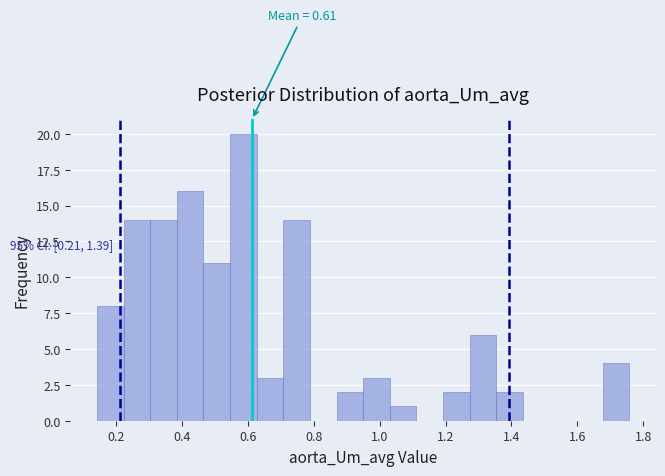

Which range on the x-axis has the tallest bar?

0.54 to 0.62